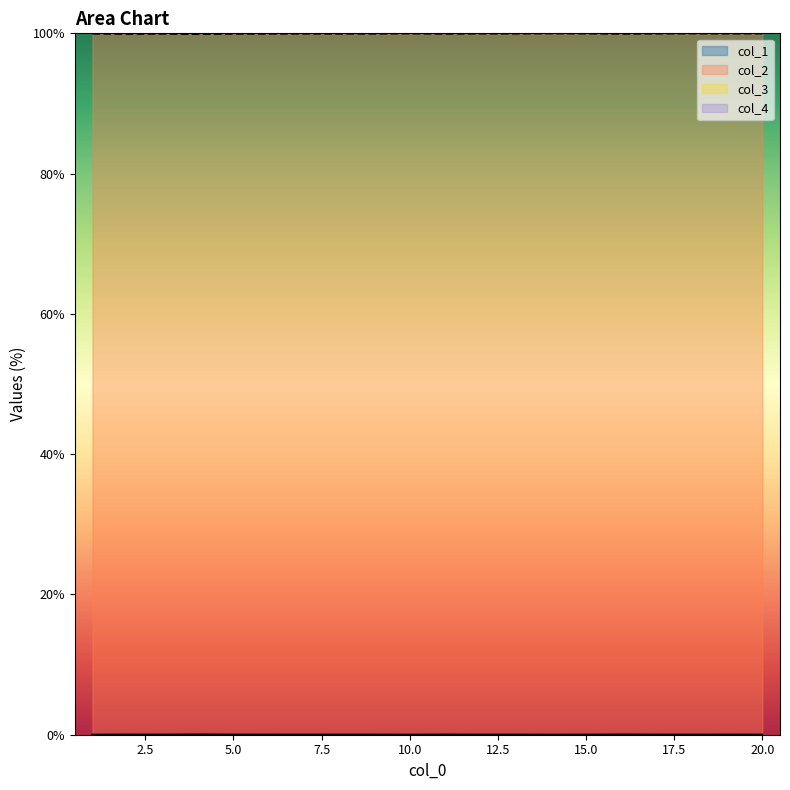

True or false: col_2 and col_1 intersect in this chart.

False